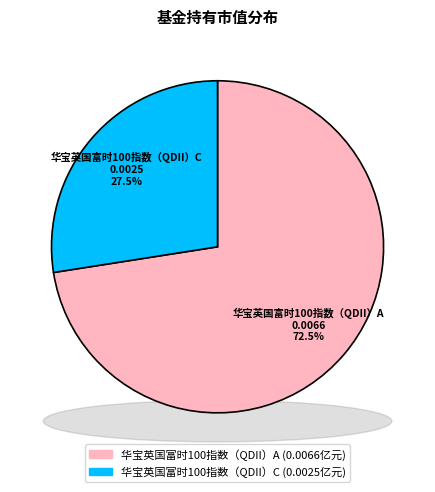

To the nearest percent, what portion does 华宝英国富时100指数（QDII）C represent?

27%